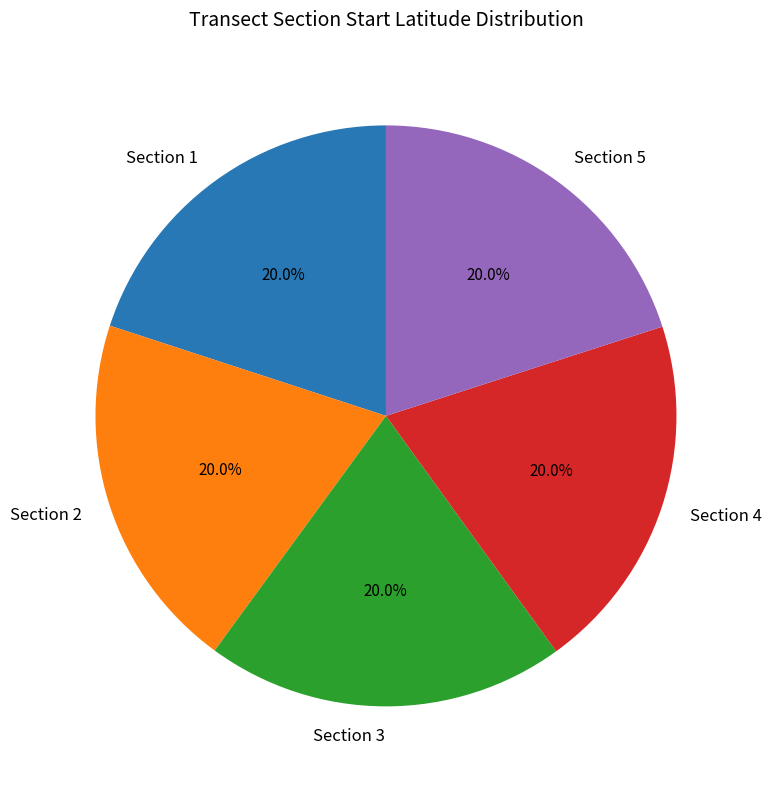

Combined, do Section 3 and Section 2 account for over 50%?

No